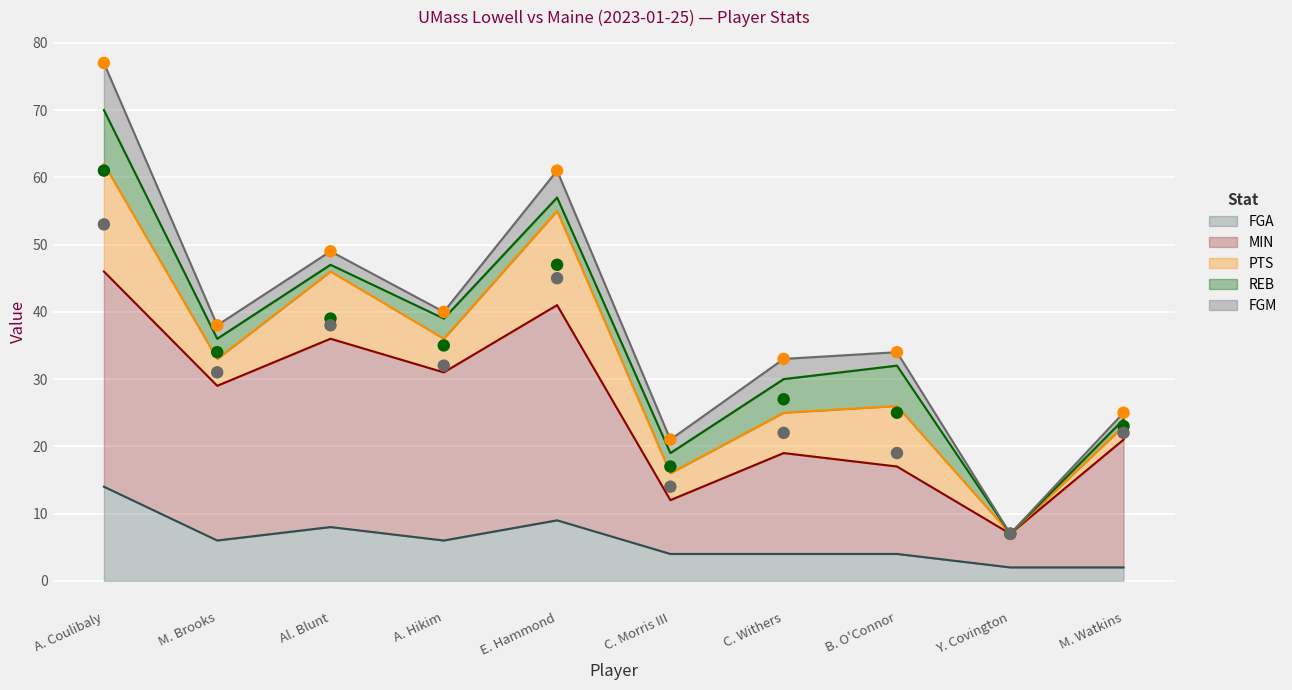

Which series contains the lowest Y value?

PTS (top)